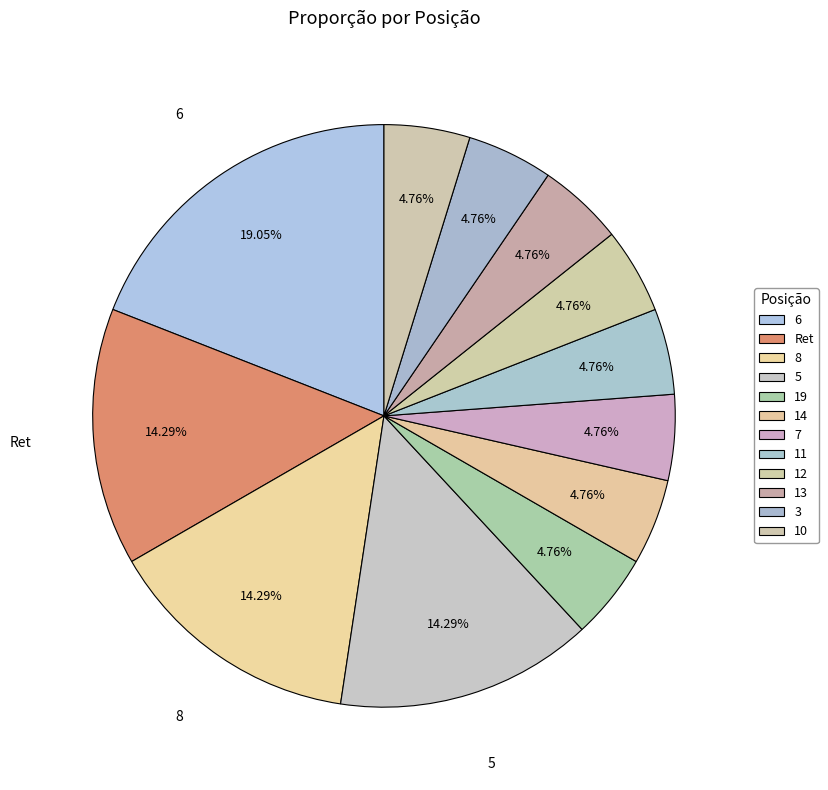

How many slices are in this pie chart?

12